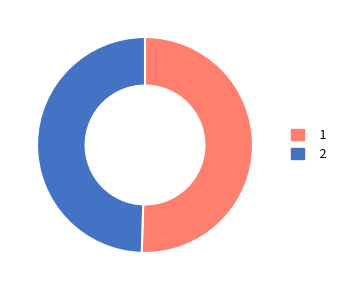

Which slice is the smallest?

2